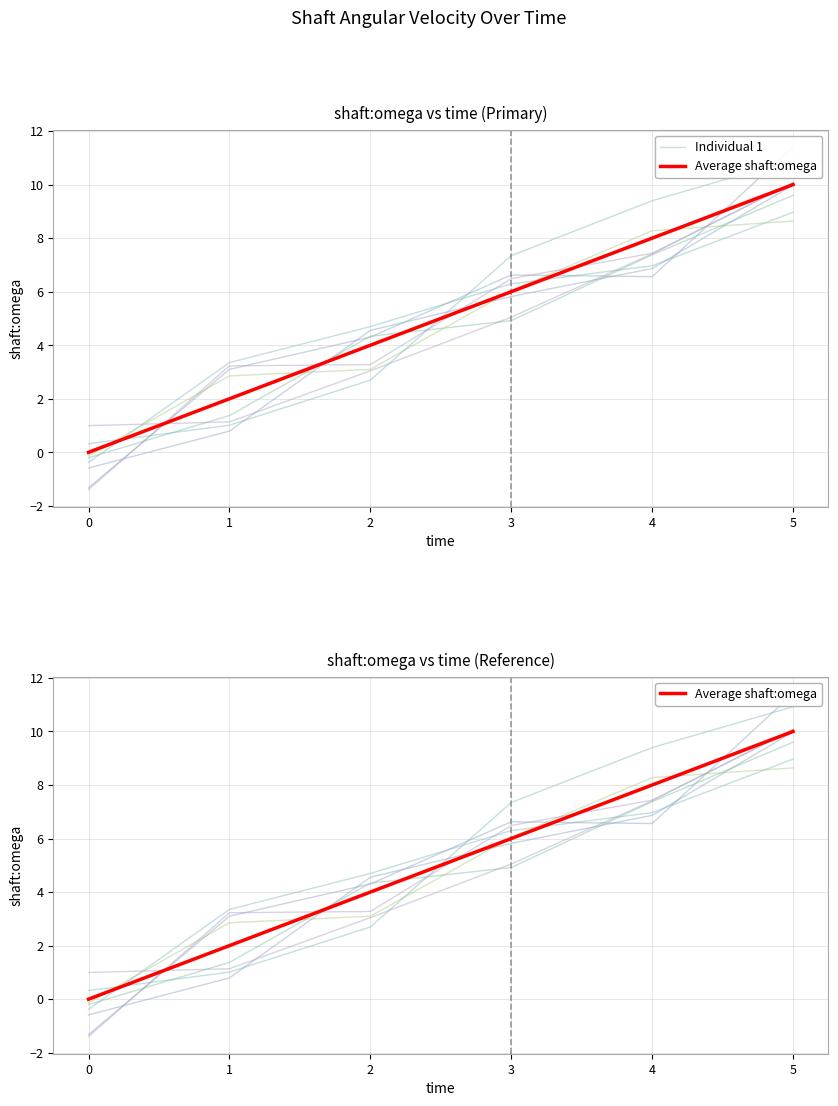

What is the value of the Average shaft:omega point at the 6th from the left?

10.0